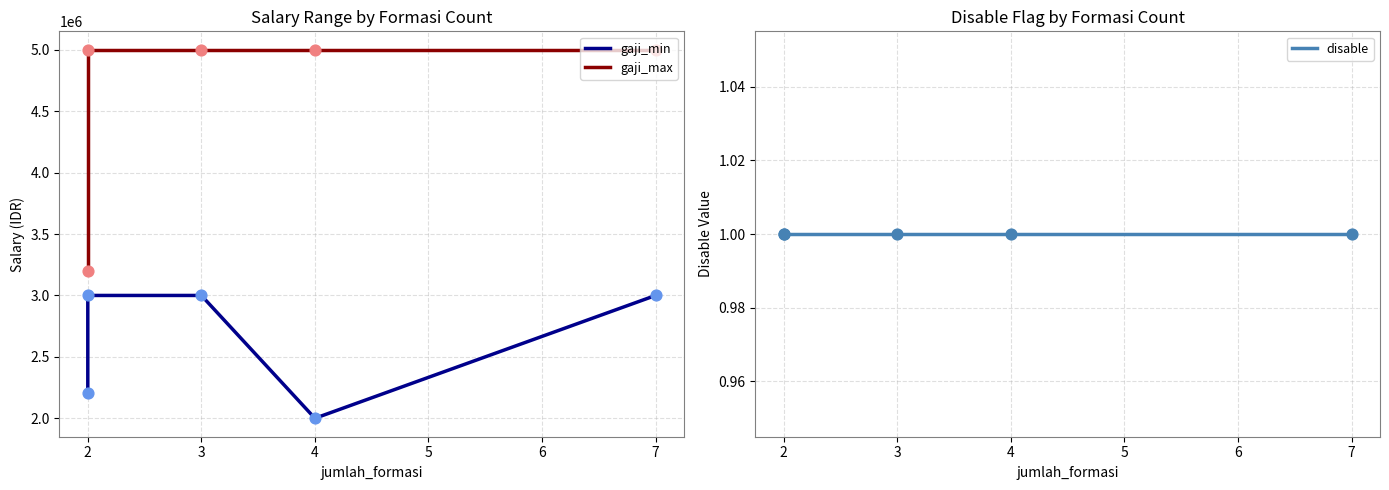

Which series has the largest total across all categories?

gaji_max